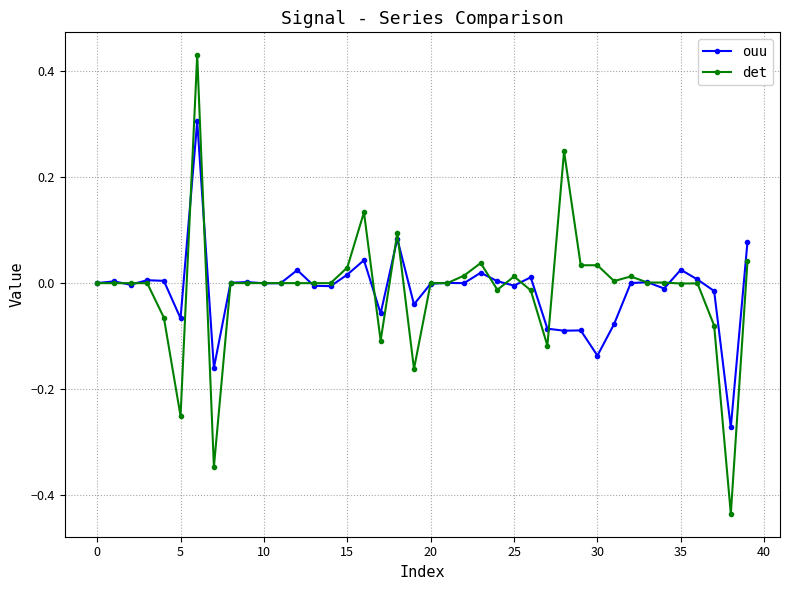

True or false: ouu has more than 1 points higher than both neighbors.

True